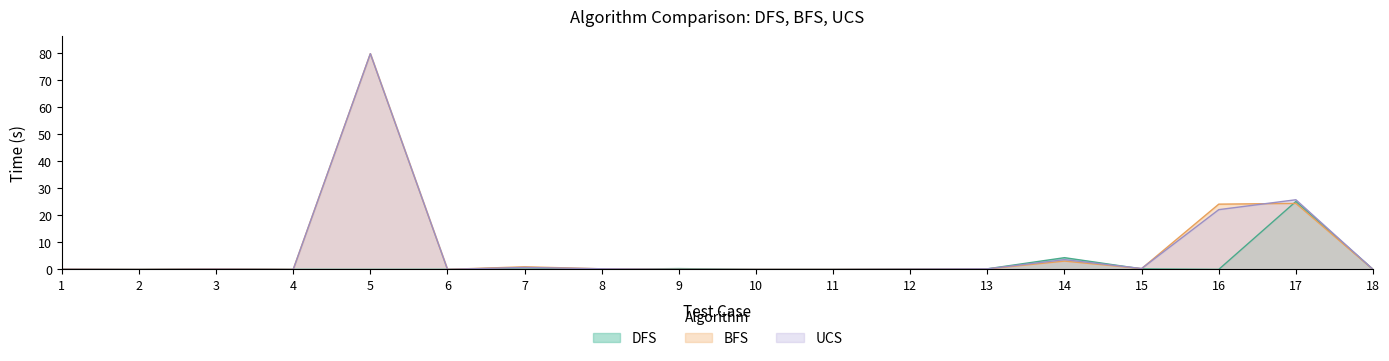

Between 13 and 18, which series saw the biggest shift?

DFS